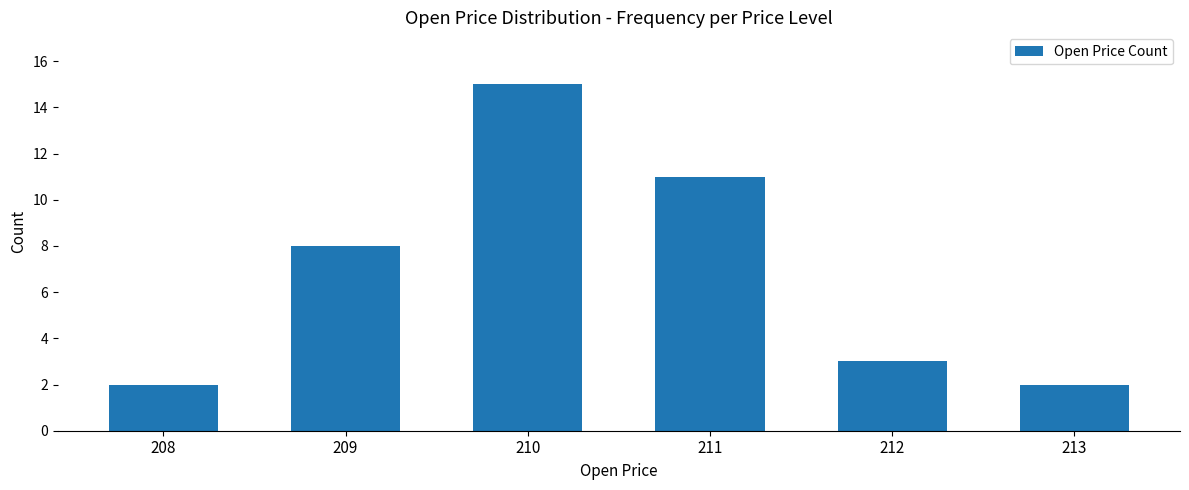

What is the change in value from 210 to 211?

-4